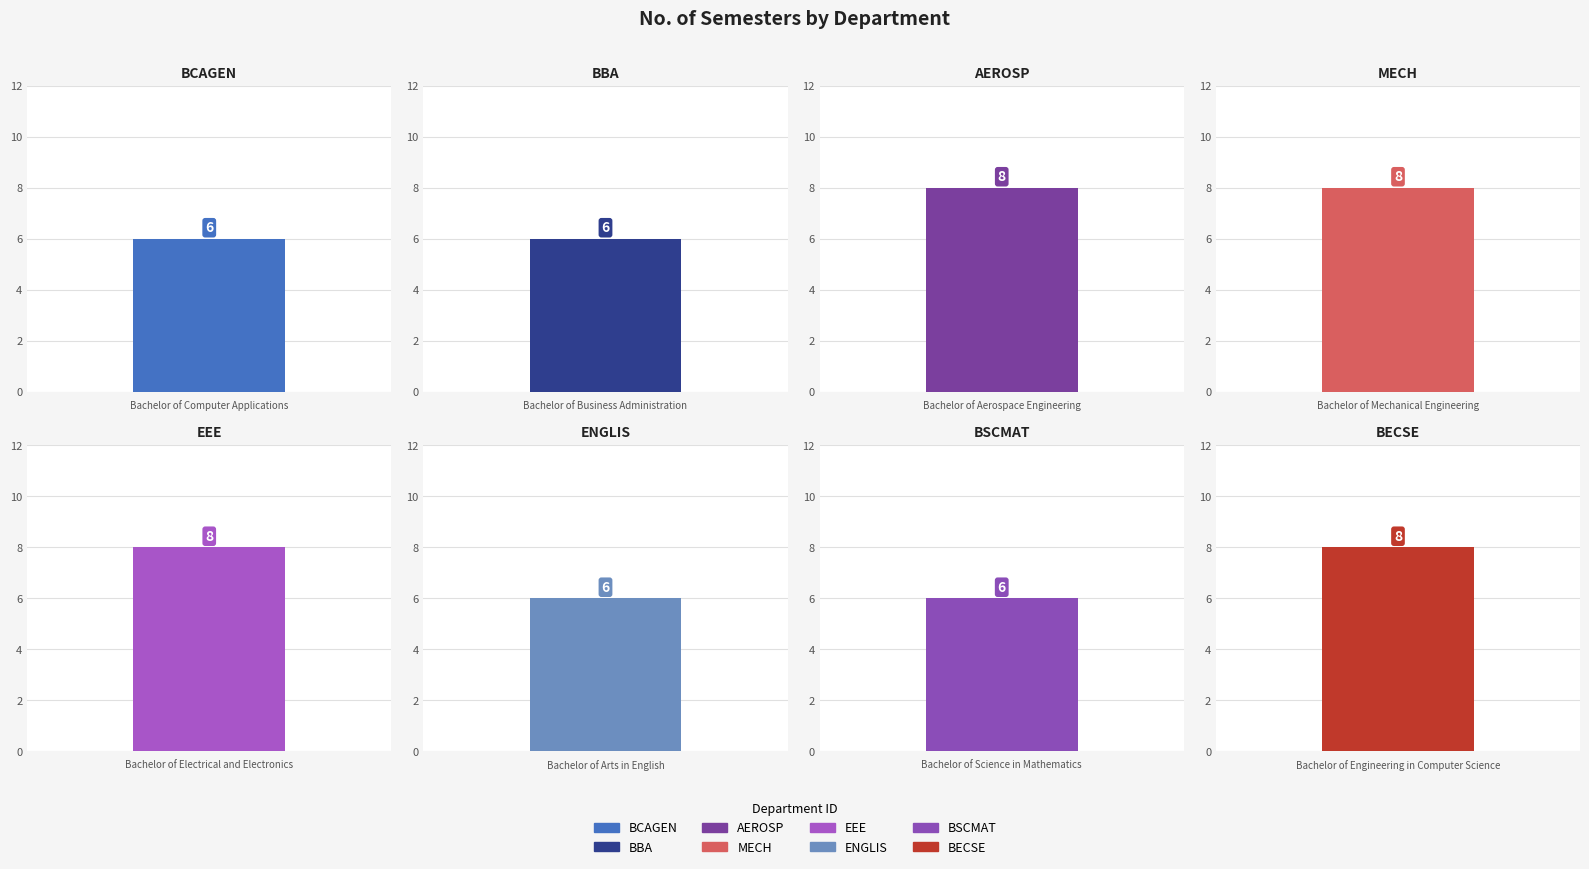

Reading left to right, list all the values displayed in this chart.

BCAGEN=6	BBA=6	AEROSP=8	MECH=8	EEE=8	ENGLIS=6	BSCMAT=6	BECSE=8